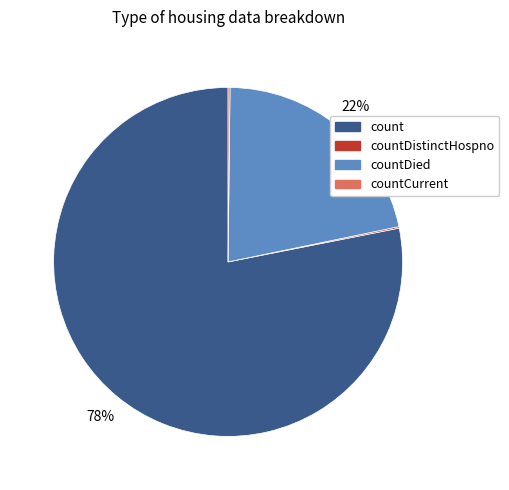

Is count the majority of the pie?

Yes